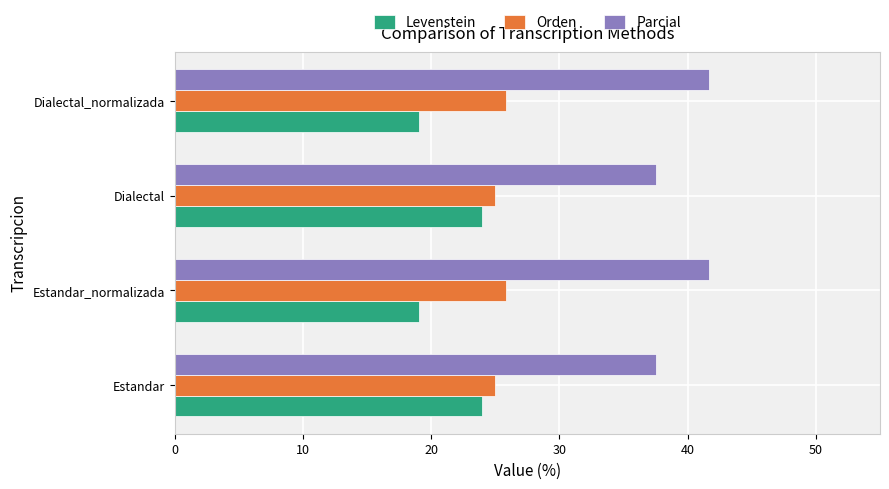

Is the value of Levenstein at Dialectal_normalizada greater than the value of Parcial at Dialectal_normalizada?

No